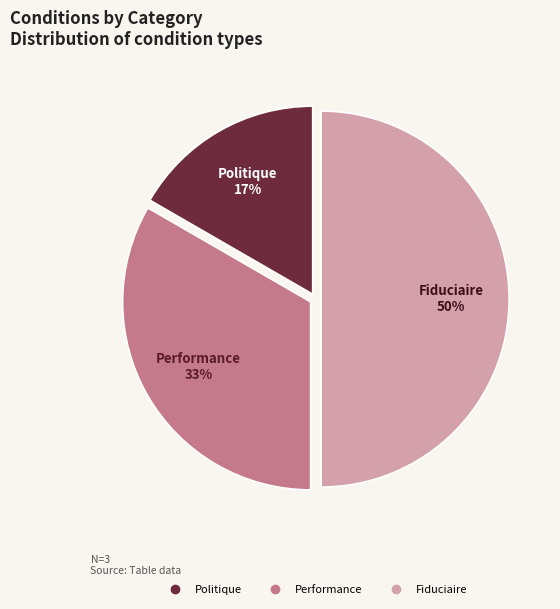

Does Performance account for over 50% of the chart?

No